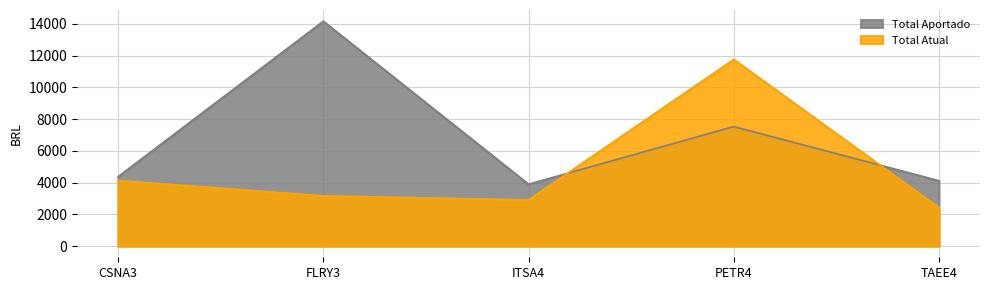

At how many categories does at least one series exceed 12509?

1